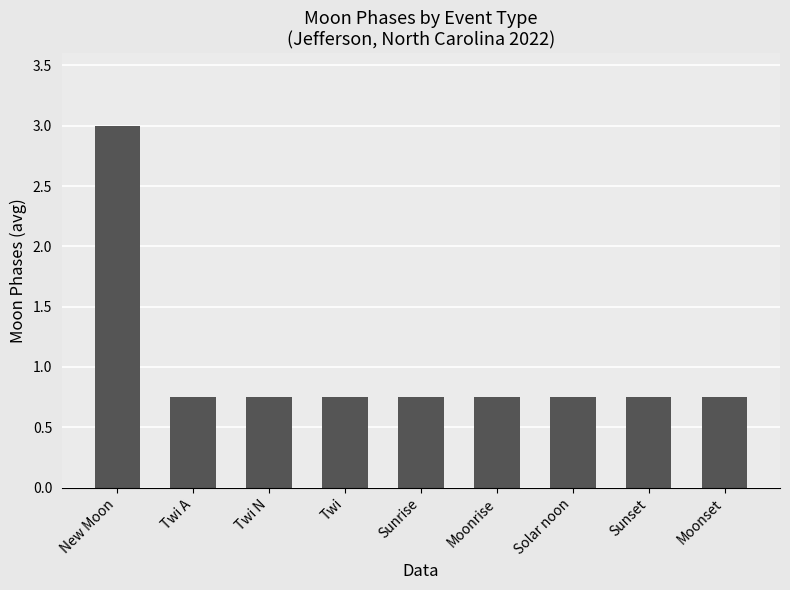

How many bars are there in total?

9